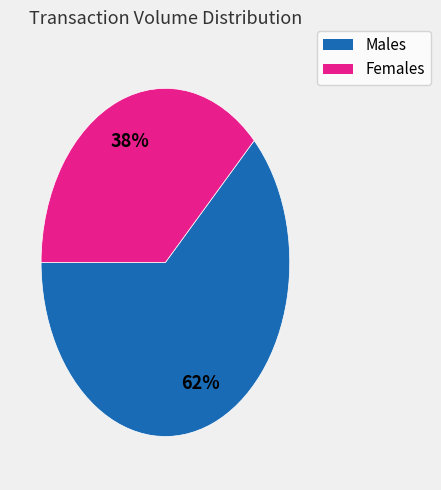

Is there a majority slice in this chart?

Yes